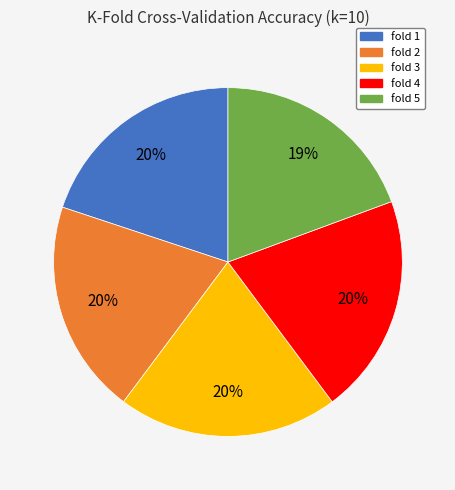

Combined, do fold 4 and fold 2 account for over 50%?

No